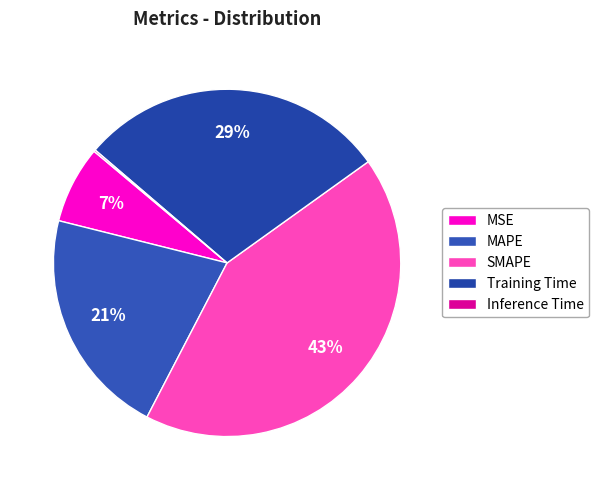

The MSE slice represents 1% of the pie. True or false?

False